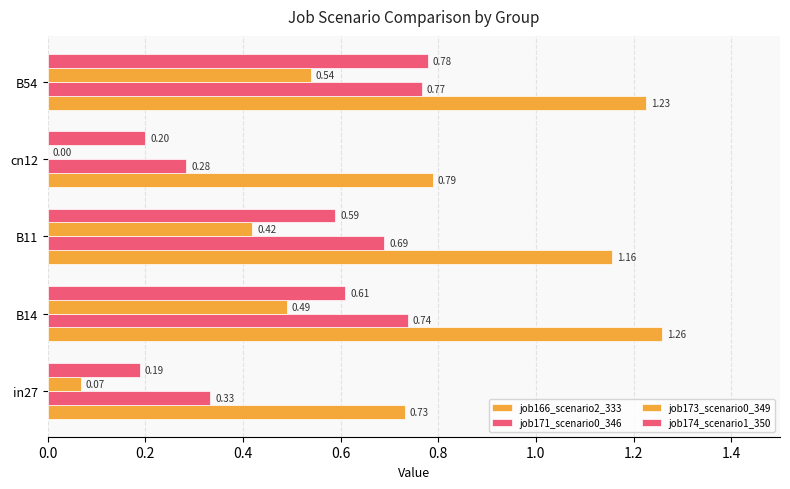

Count the number of data series in this chart.

4